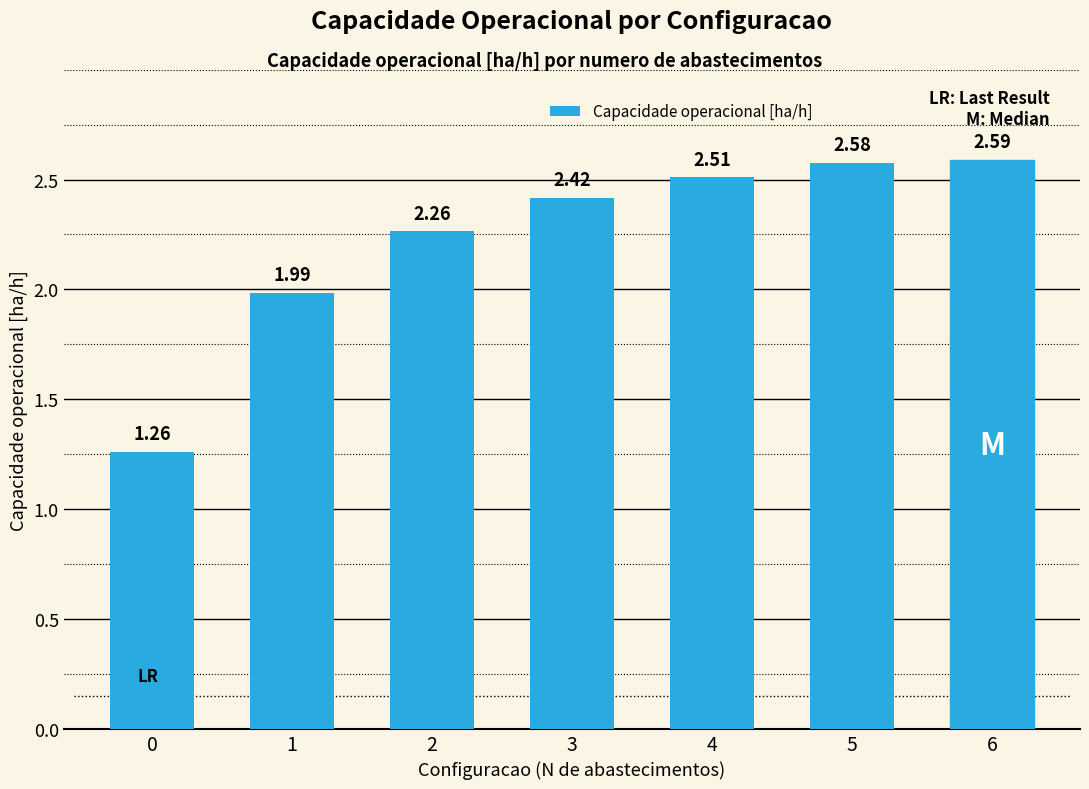

Rank the categories by value from highest to lowest.

6, 5, 4, 3, 2, 1, 0